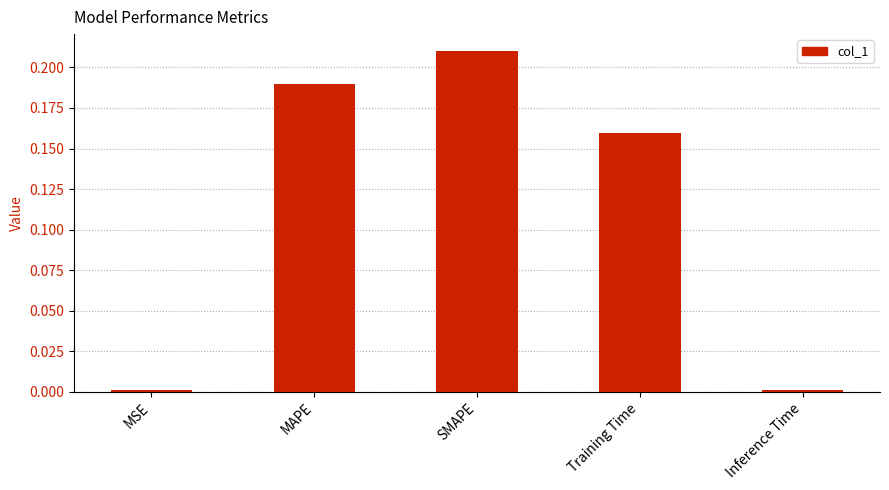

What position from the right is Training Time?

2